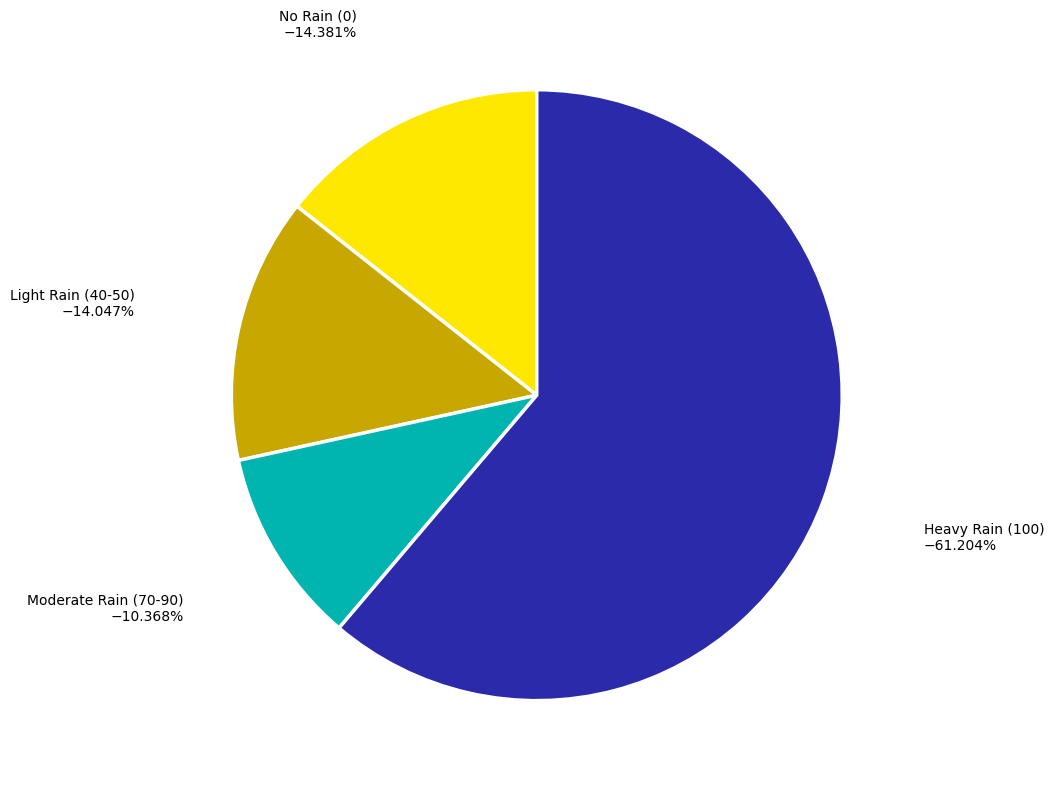

How many slices are in this pie chart?

4